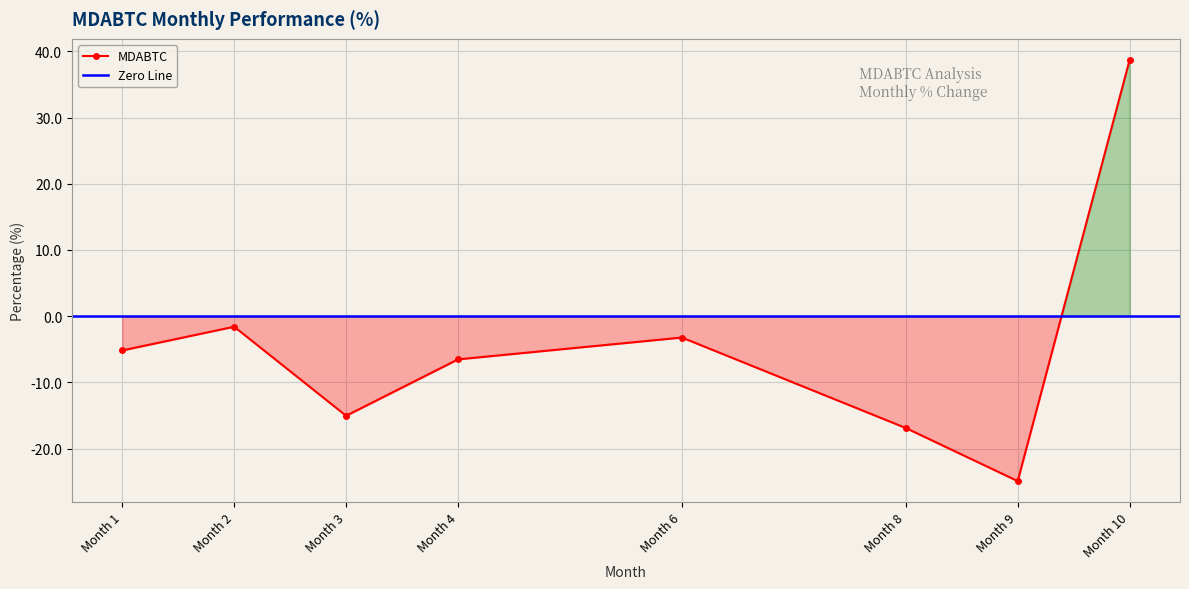

What is the value of the 6th point from the left?

-16.9